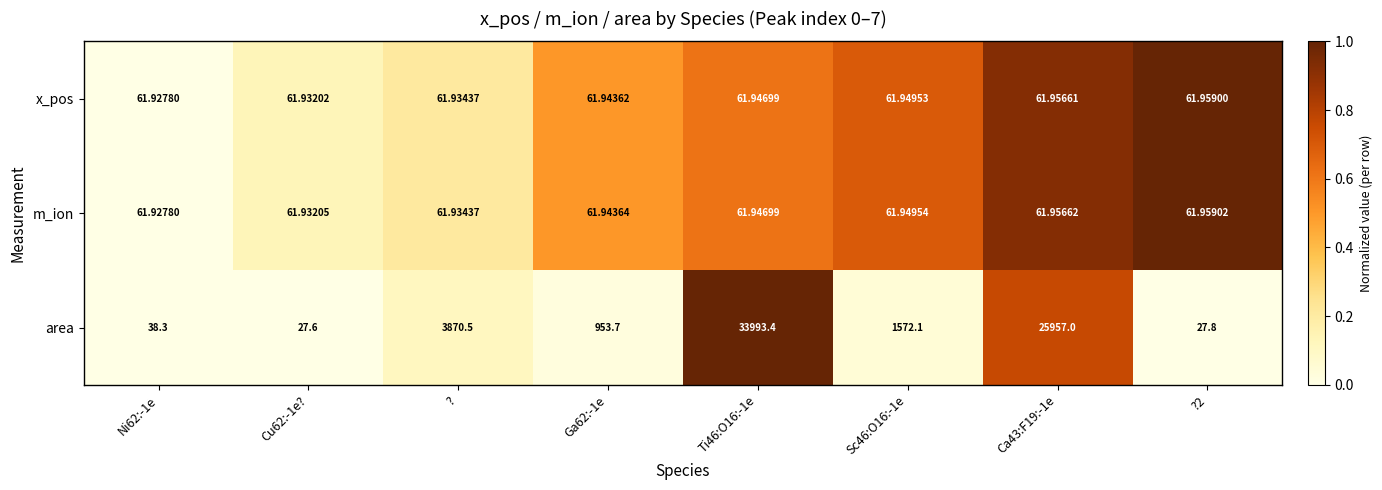

Which series has the largest total across all categories?

area